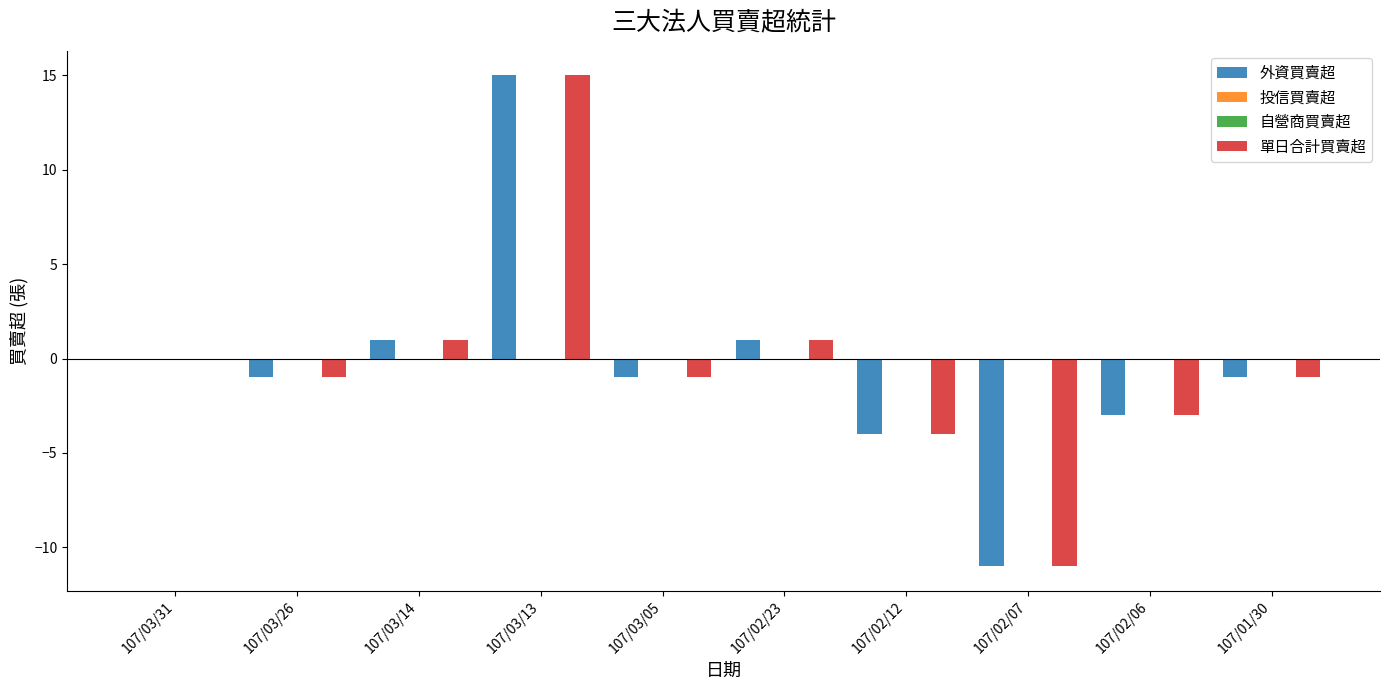

What is the label of the 4th bar from the right?

107/02/12